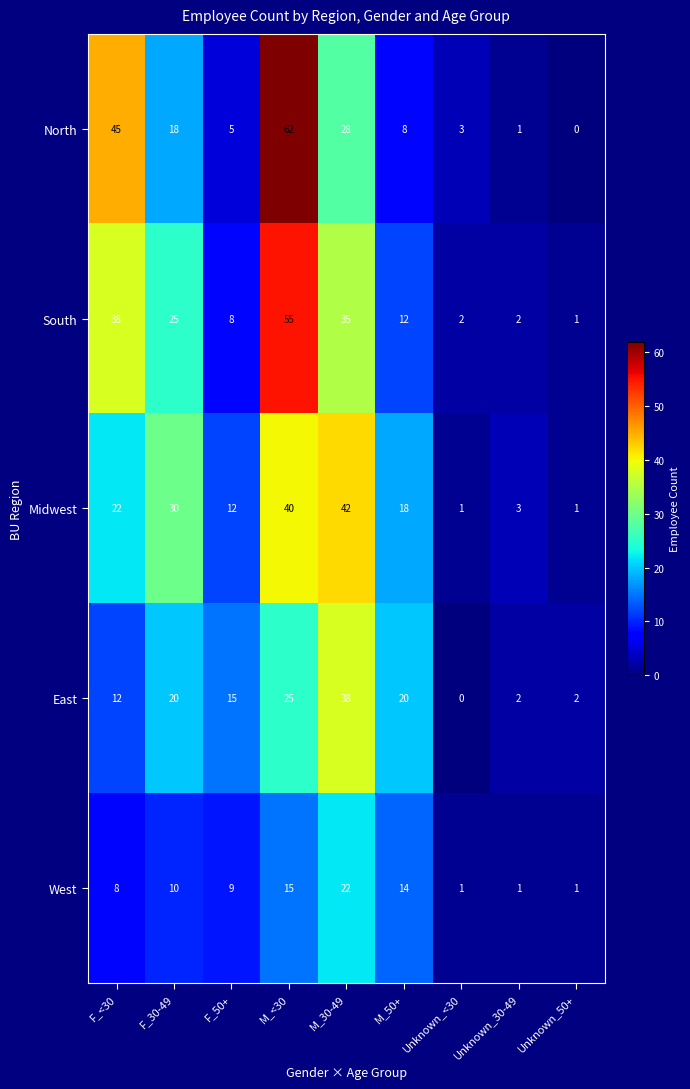

At which label does West first exceed 9?

F_30-49